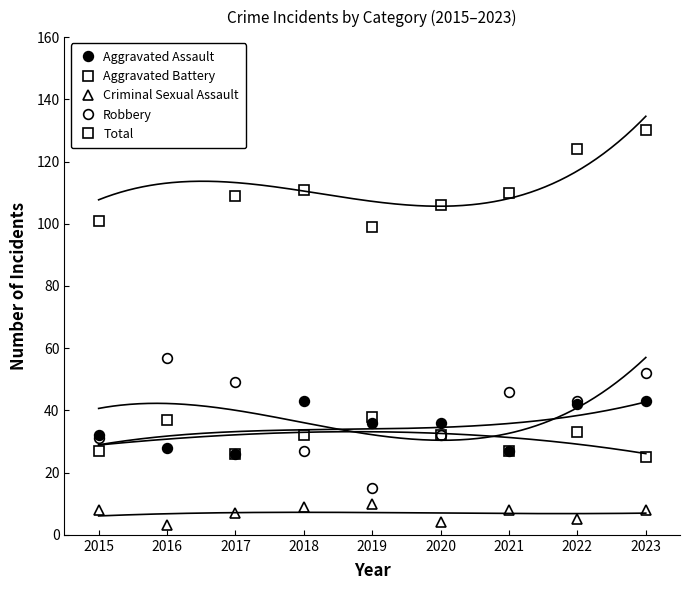

The value of Robbery at 2016 is 92. True or false?

False